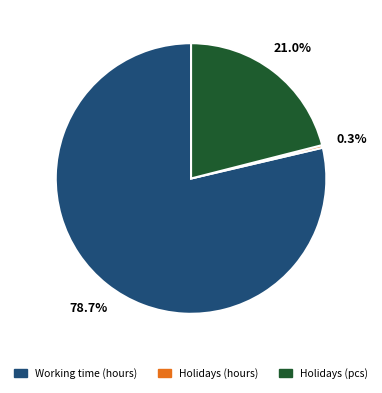

To the nearest percent, what is the difference between the Holidays (pcs) and Working time (hours) slice percentages?

58%